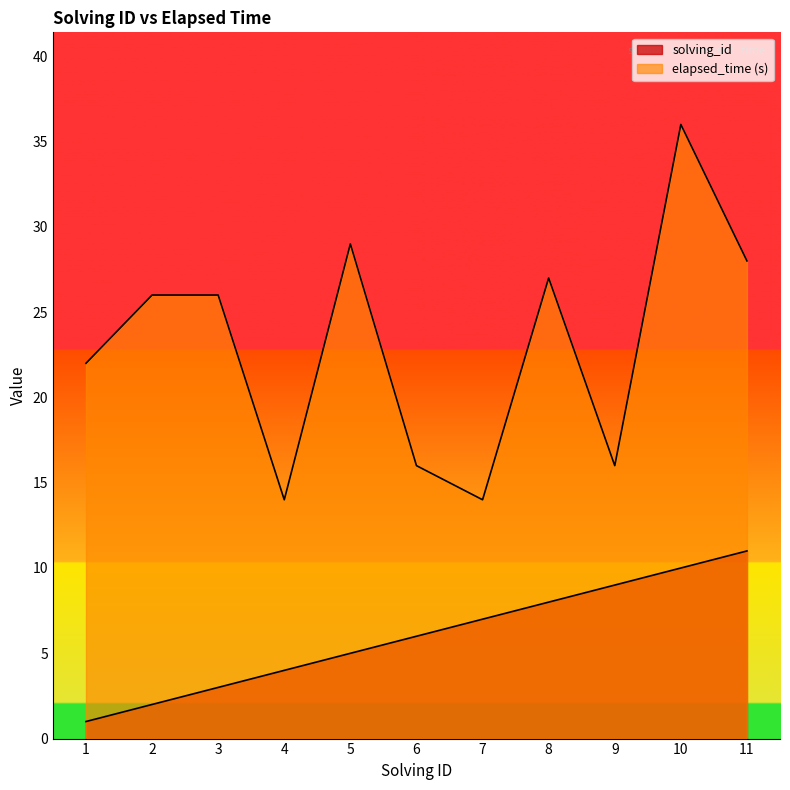

How many lines are shown in the chart?

2